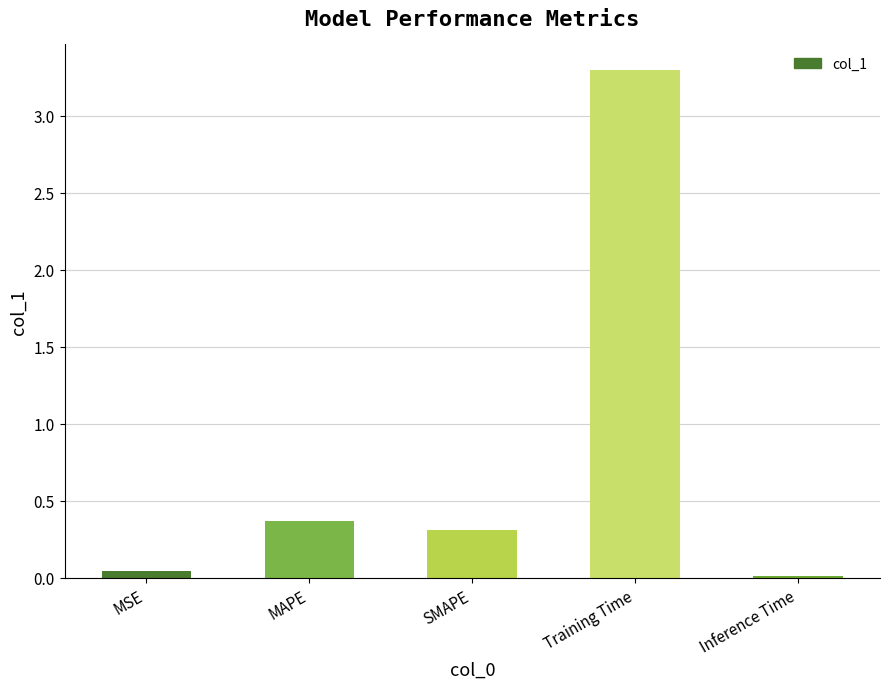

What is the change in value from MAPE to Training Time?

+2.9